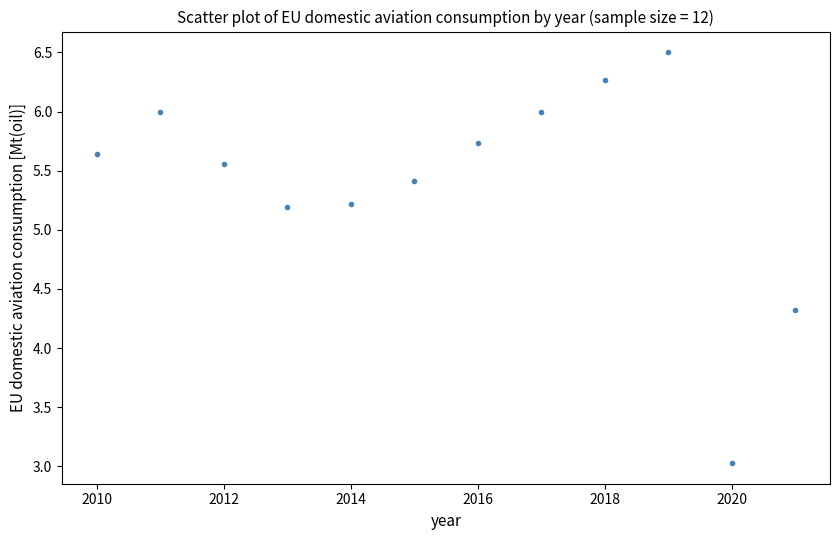

What is the average X value?

2015.5